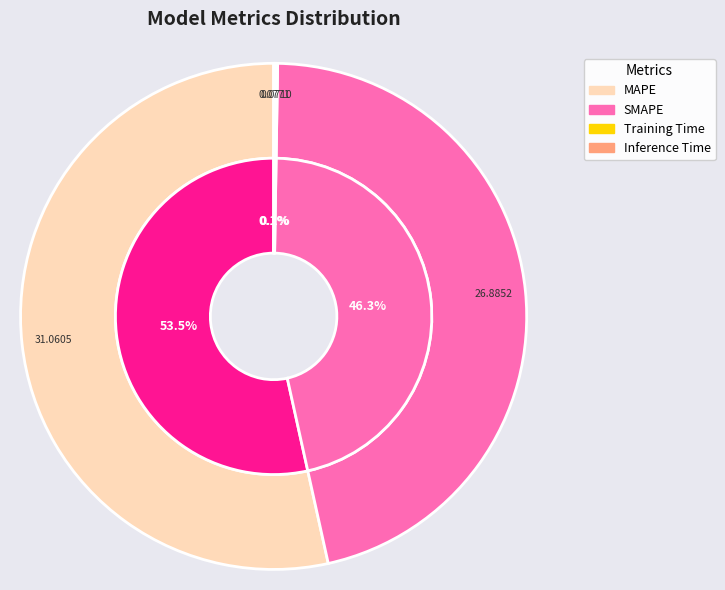

True or false: SMAPE accounts for 46% of the total.

True